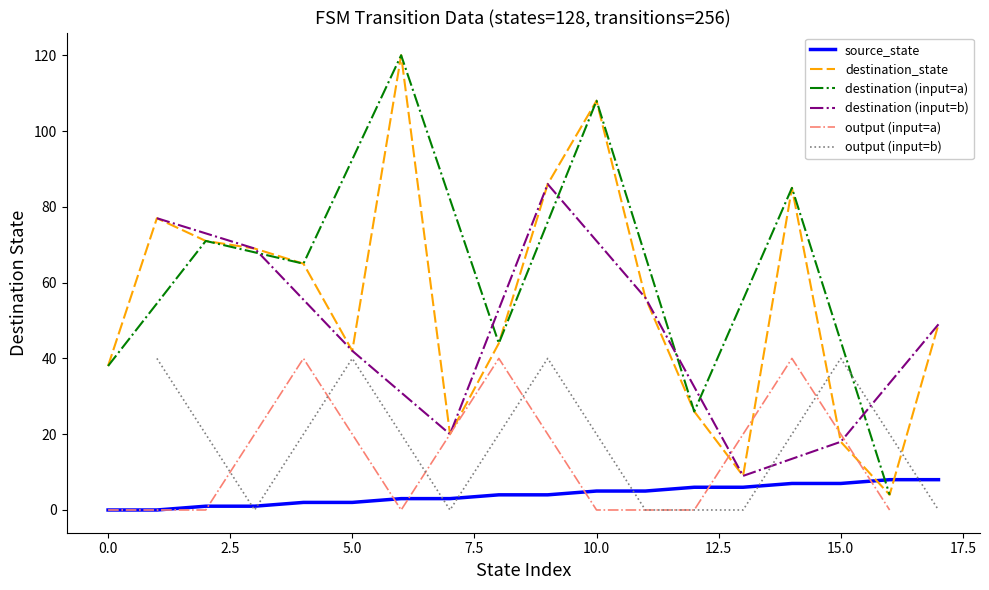

Which series has the largest range (max minus min)?

destination_state